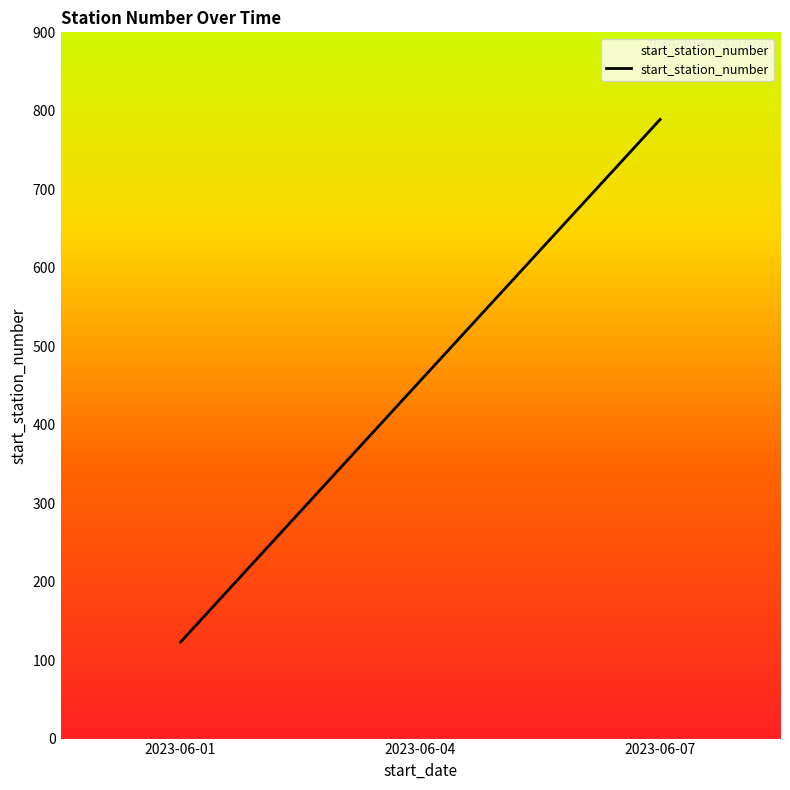

Read the value at 2023-06-04, to the nearest 100.

500